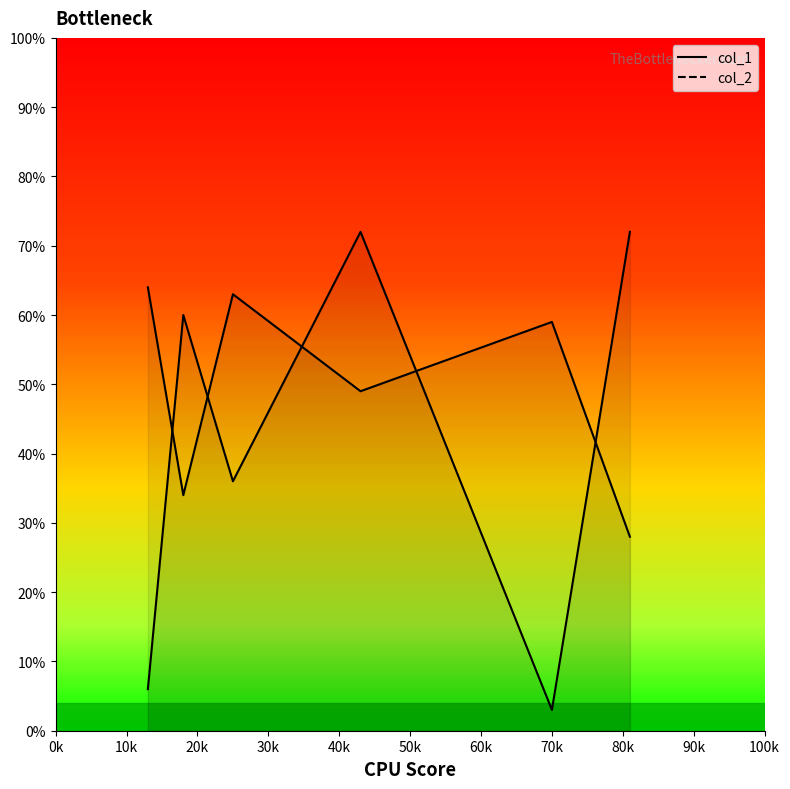

Rank the series by their maximum value, from lowest to highest.

col_1, col_2